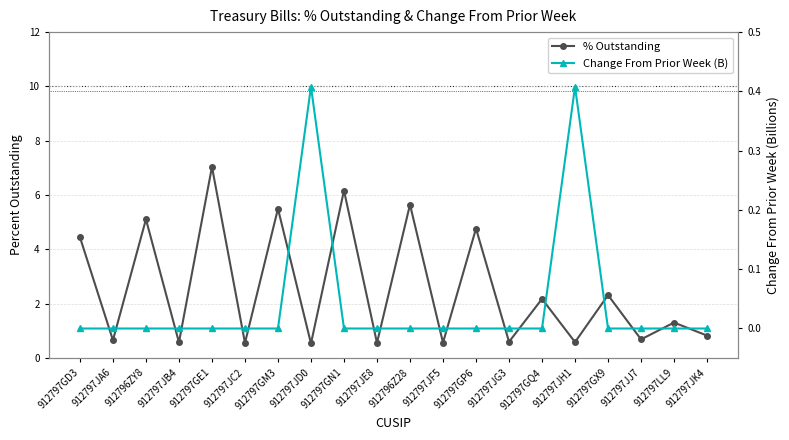

True or false: % Outstanding has more than 1 interior local peaks.

True